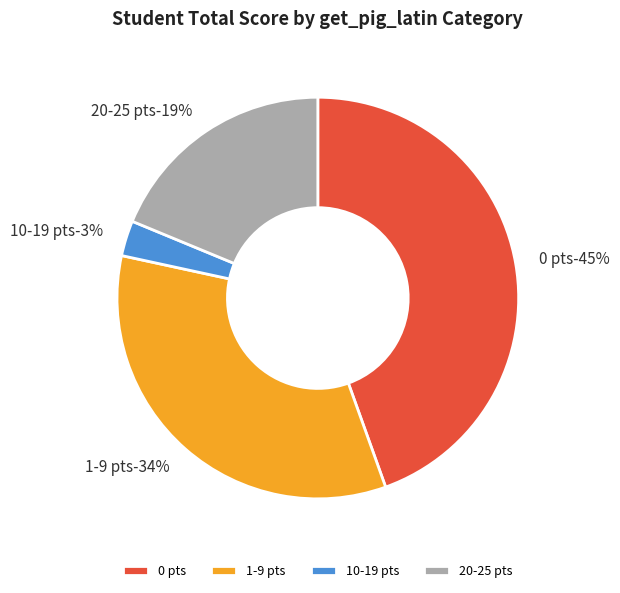

Does sruthichinb(25) account for over 50% of the chart?

No